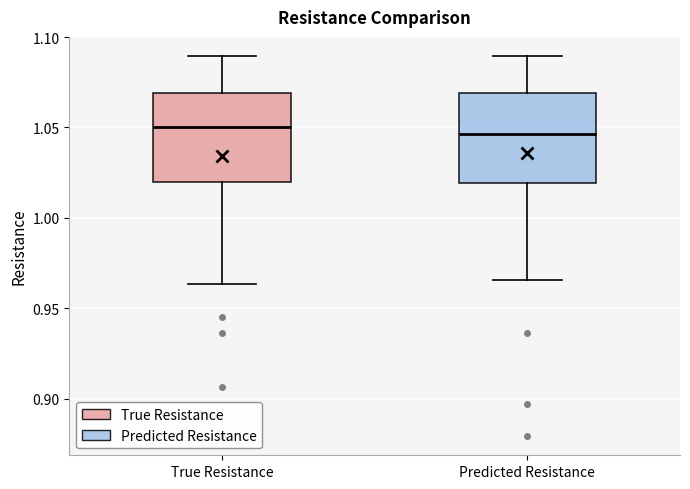

Reading left to right, read every box against the y-axis: the position of its median line, the range the box covers, and the ends of its whiskers. The values are not printed on the chart, so give them approximately, as read against the axis.

True Resistance: median 1.050, box 1.020 to 1.070, whiskers 0.965 to 1.090
Predicted Resistance: median 1.045, box 1.020 to 1.070, whiskers 0.965 to 1.090